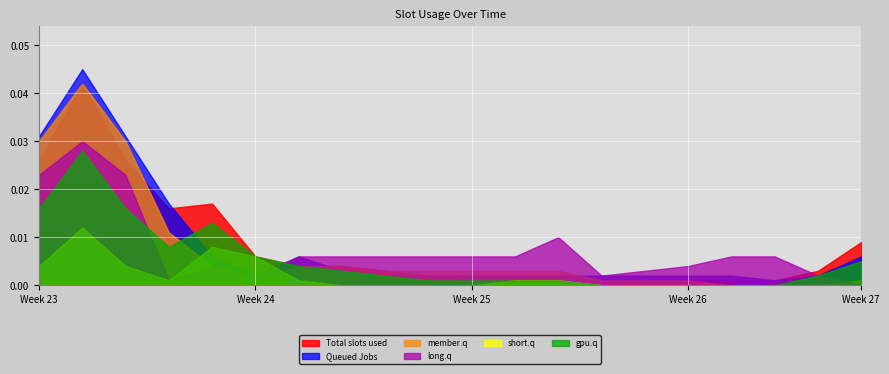

Which series has the widest spread of values?

Queued Jobs